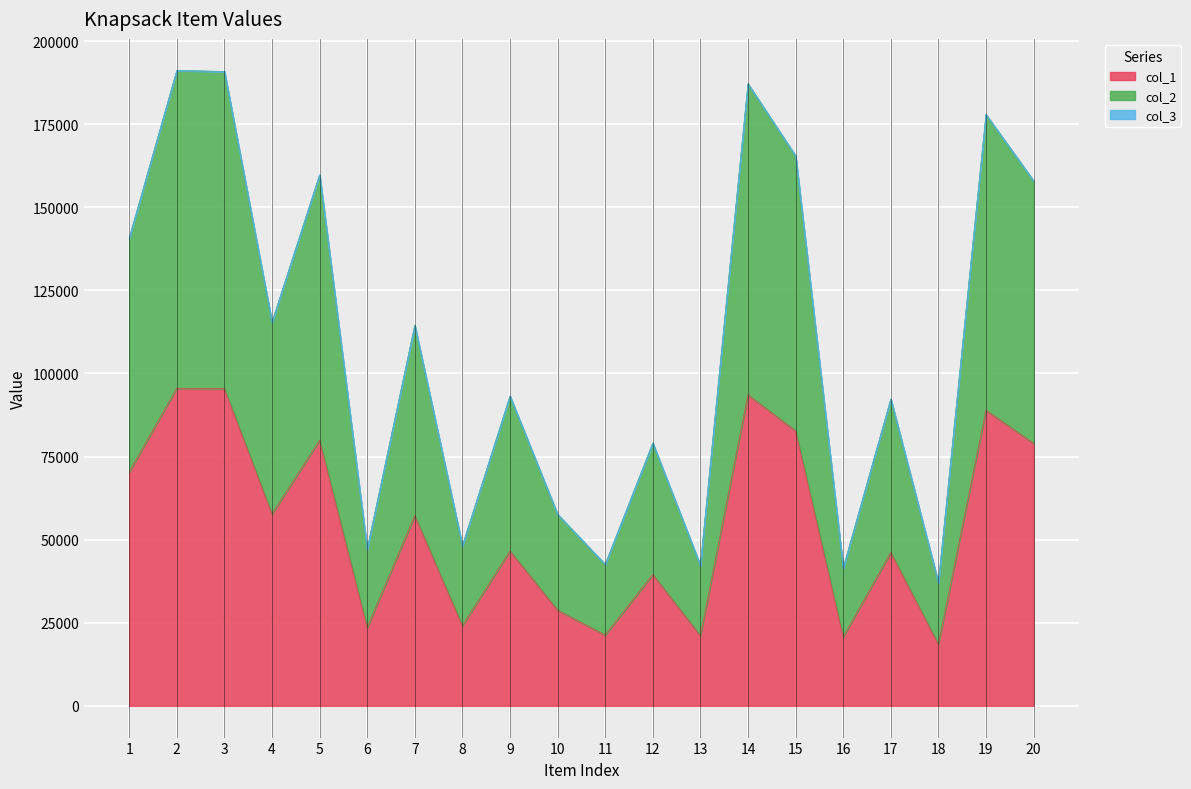

True or false: col_2 and col_1 intersect in this chart.

False